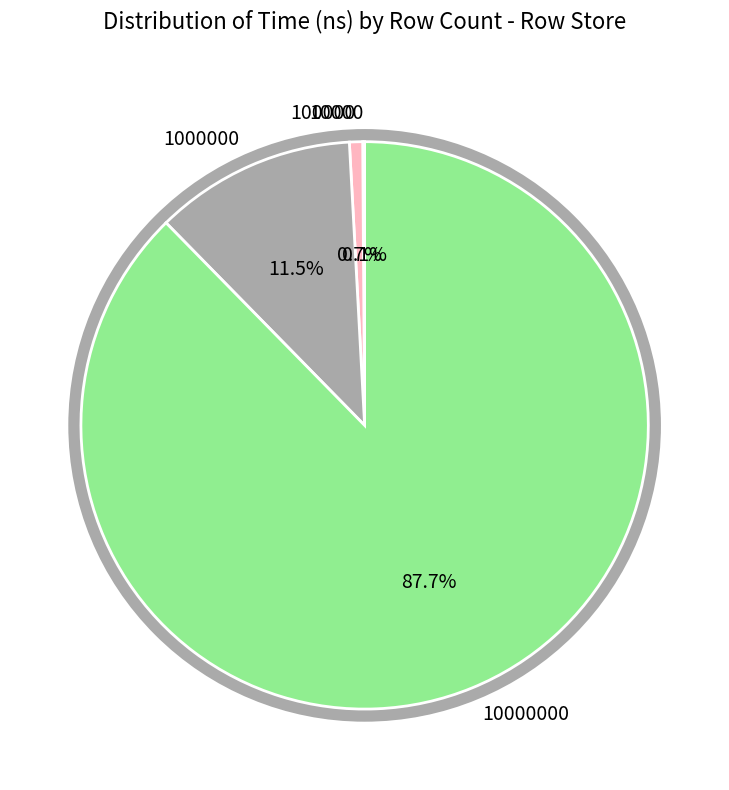

Is there a majority slice in this chart?

Yes